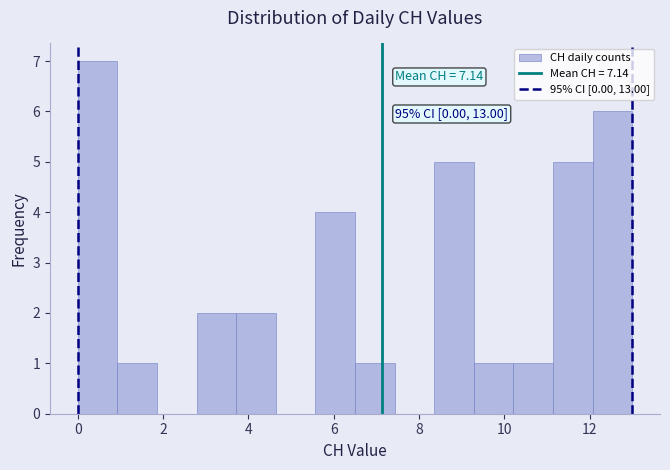

Which range on the x-axis has the tallest bar?

0.0 to 1.0